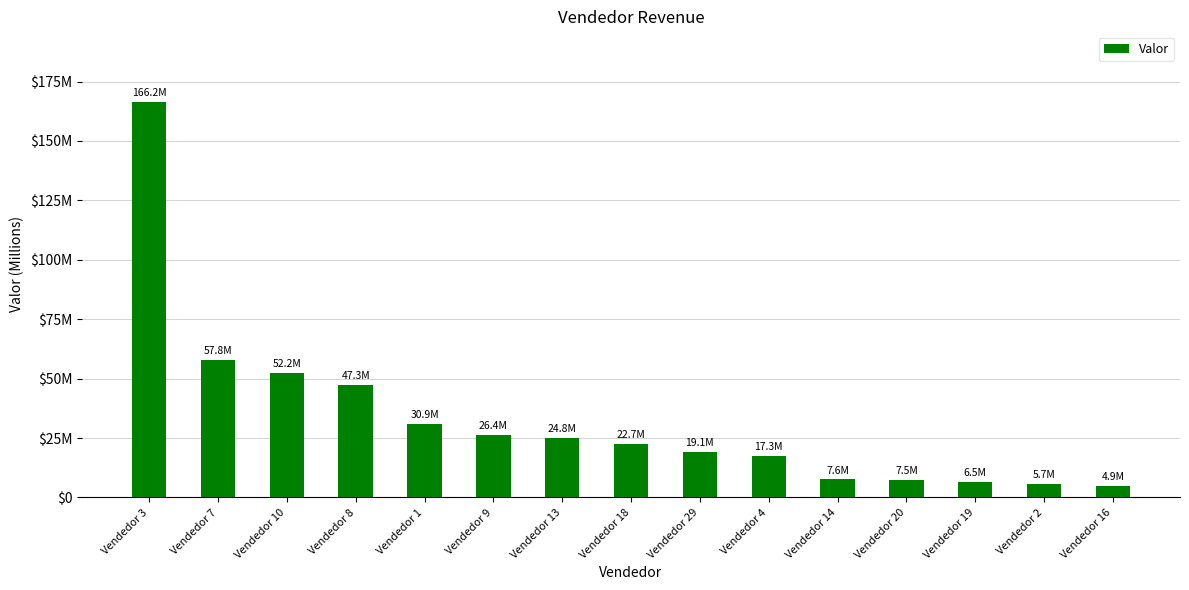

Reading right to left, what are all the values shown in this chart?

Vendedor 16=4879238.0	Vendedor 2=5673760.9	Vendedor 19=6513184.0	Vendedor 20=7520907.0	Vendedor 14=7558041.8	Vendedor 4=17346823.0	Vendedor 29=19076866.3	Vendedor 18=22662296.2	Vendedor 13=24837304.9	Vendedor 9=26374558.5	Vendedor 1=30929480.3	Vendedor 8=47274510.0	Vendedor 10=52212055.5	Vendedor 7=57799181.7	Vendedor 3=166220477.7